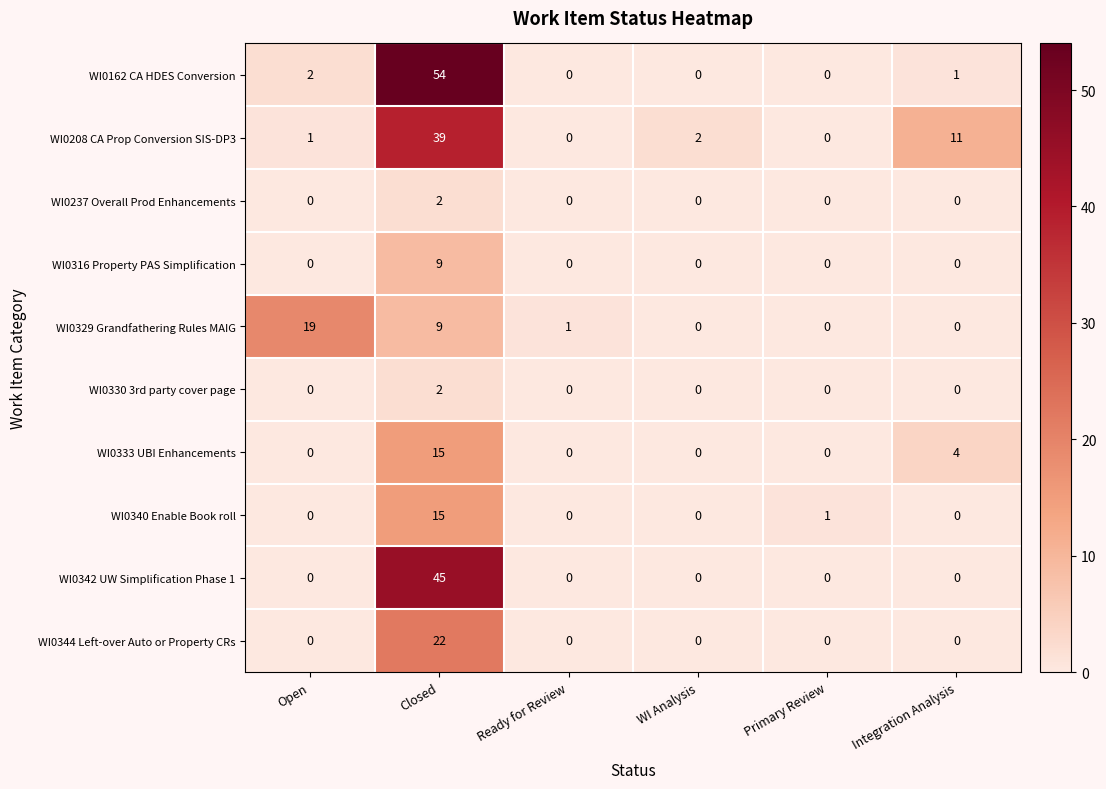

What is the spread (max minus min) of values at WI Analysis?

2